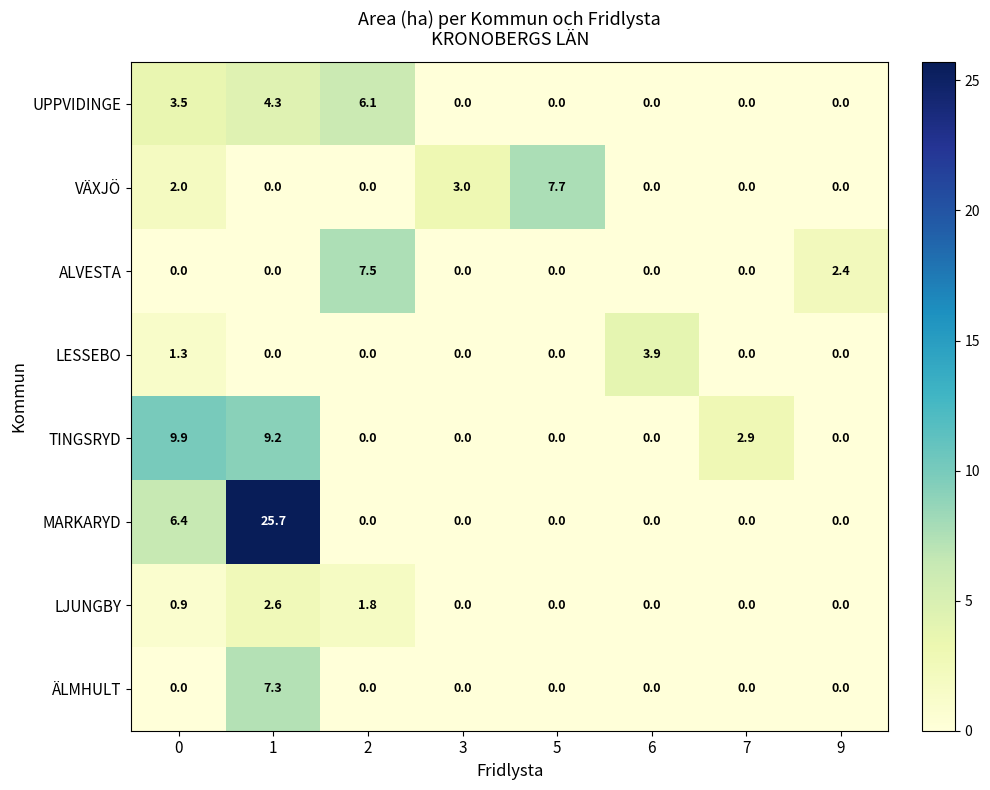

At how many categories does at least one series exceed 15?

1